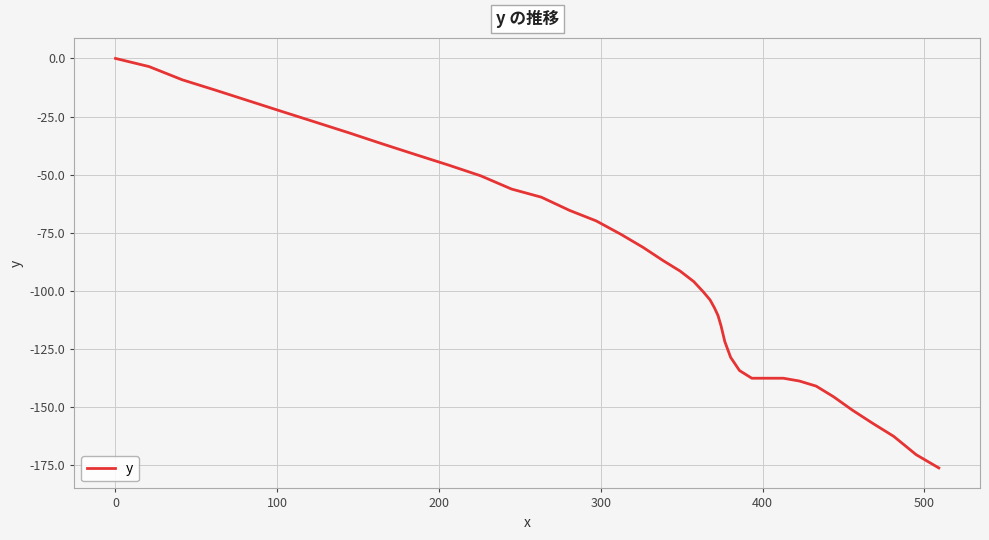

Does the chart display data point markers on the line(s)?

No